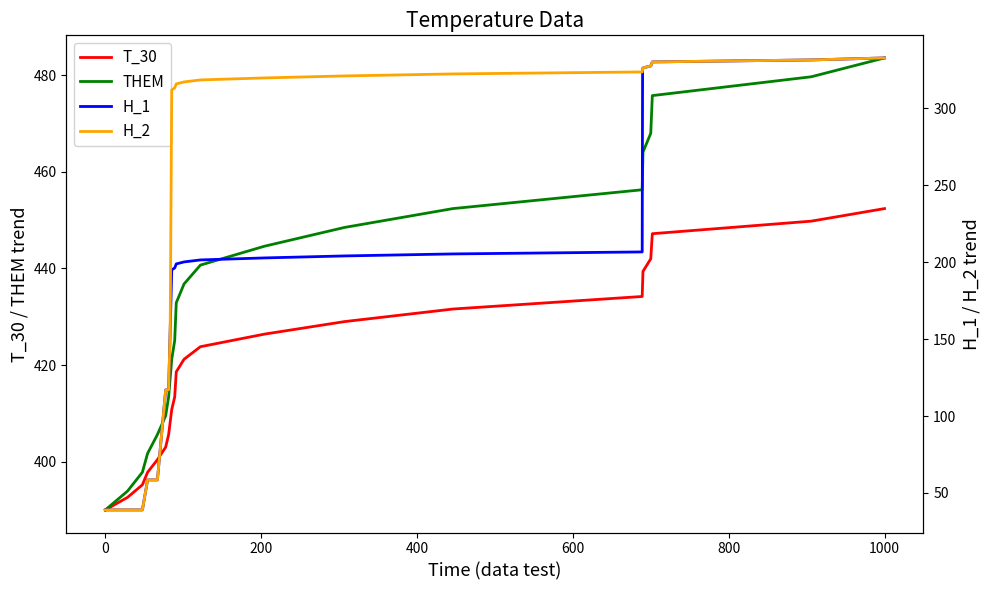

Reading left to right, what are all the values shown in this chart?

T_30: 390.0	392.6	395.2	397.8	400.4	403.0	405.6	408.2	410.8	413.4	416.0	418.6	421.2	423.8	426.4	429.0	431.6	434.2	436.8	439.4	442.0	444.6	447.2	449.8	452.4
THEM: 390.0	393.9	397.8	401.7	405.6	409.5	413.4	417.3	421.2	425.1	429.0	432.9	436.8	440.7	444.6	448.5	452.4	456.3	460.2	464.1	468.0	471.9	475.8	479.7	483.6
H_1: 39.0	39.0	39.0	58.5	58.5	117.0	117.0	156.0	195.0	196.3	197.6	198.9	200.2	201.5	202.8	204.1	205.4	206.7	325.0	326.3	327.6	328.9	330.2	331.5	332.8
H_2: 39.0	39.0	39.0	58.5	58.5	117.0	117.0	156.0	312.0	313.3	314.6	315.9	317.2	318.5	319.8	321.1	322.4	323.7	325.0	326.3	327.6	328.9	330.2	331.5	332.8